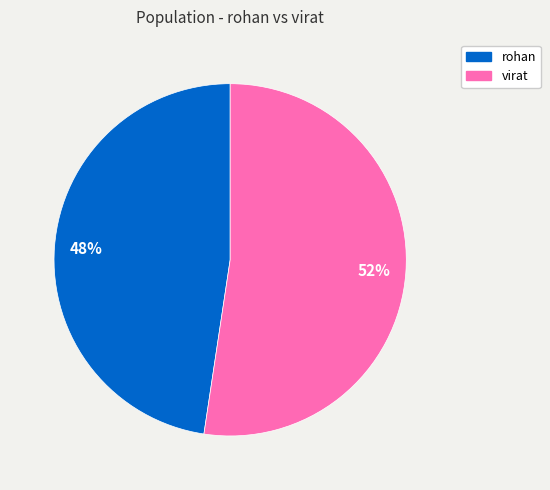

What is the majority slice?

virat